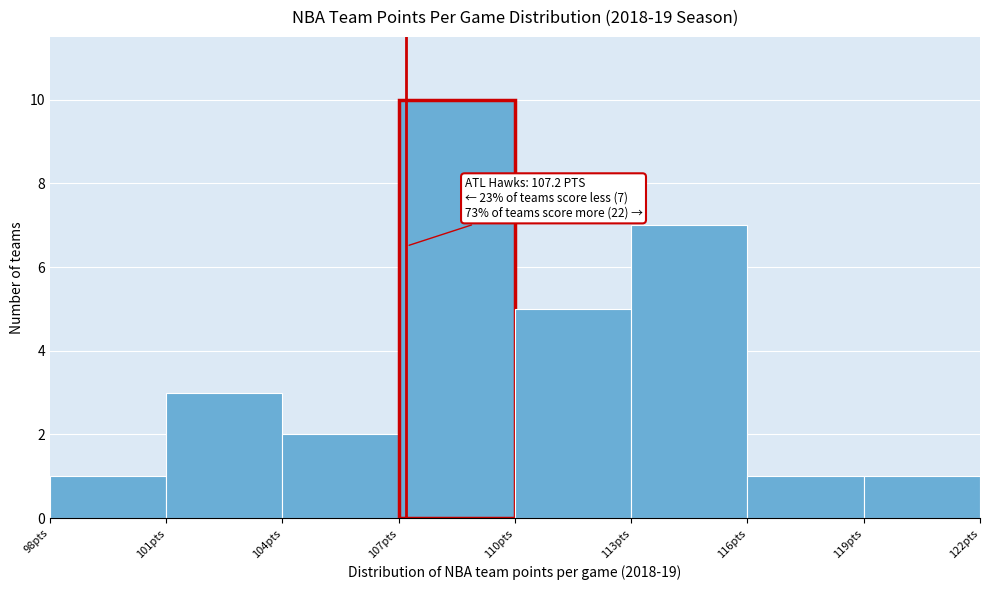

Which range on the x-axis has the tallest bar?

107 to 110